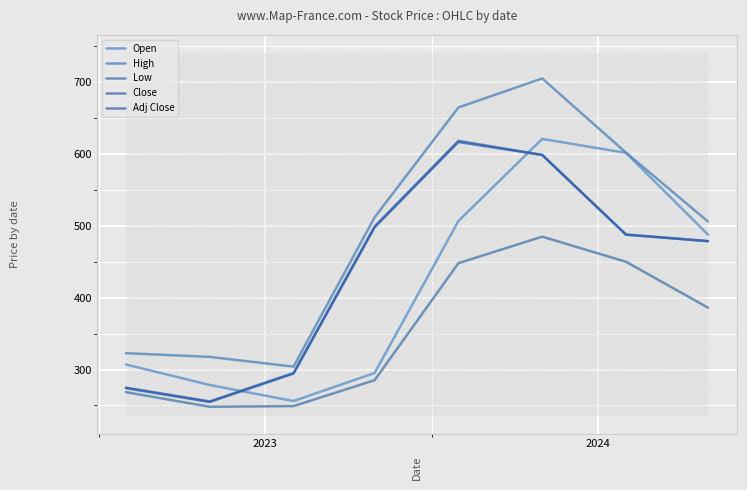

True or false: Low and Close intersect in this chart.

False